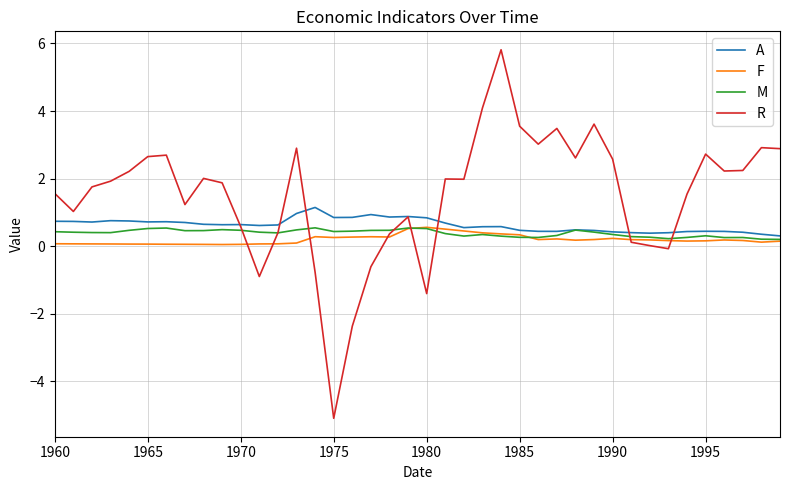

What are all the series names shown in the legend?

A, F, M, R